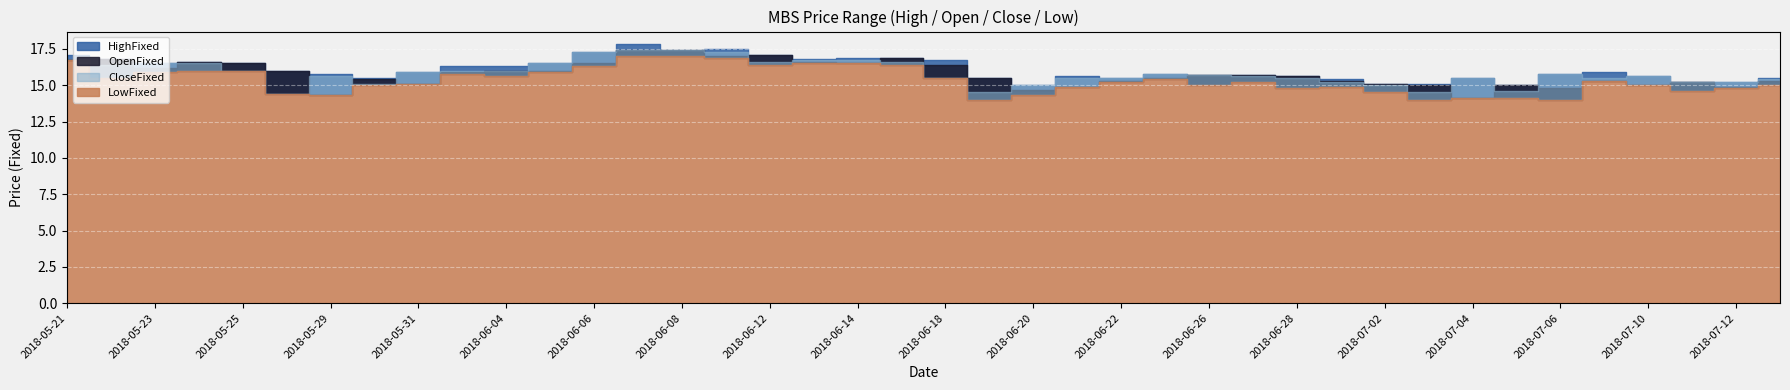

Is it true that CloseFixed equals 9.5 at 20180615?

False